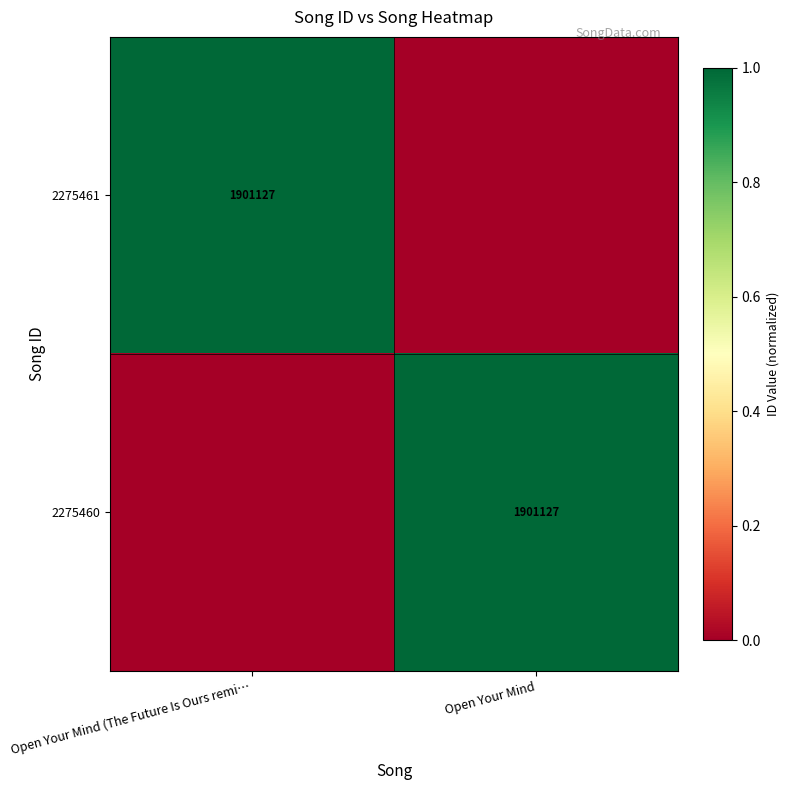

True or false: 2275460 has a value of 3089472 at Open Your Mind.

False